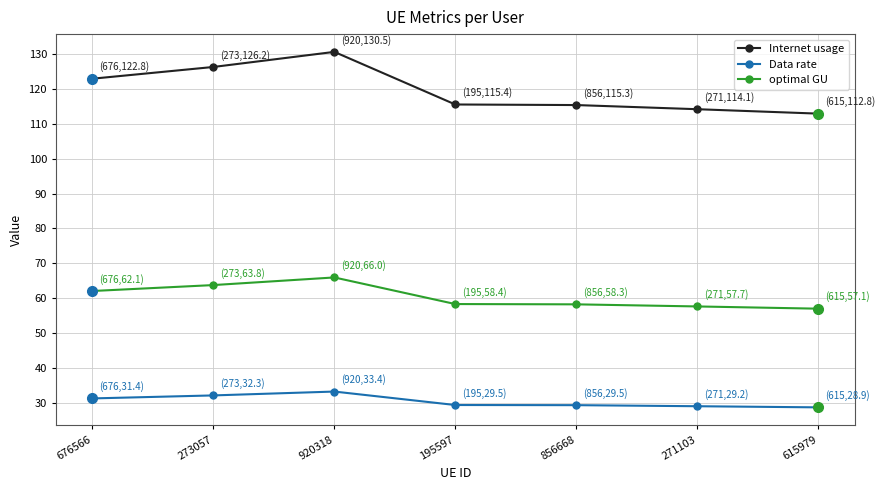

What is the label of the 3rd point from the right?

856668